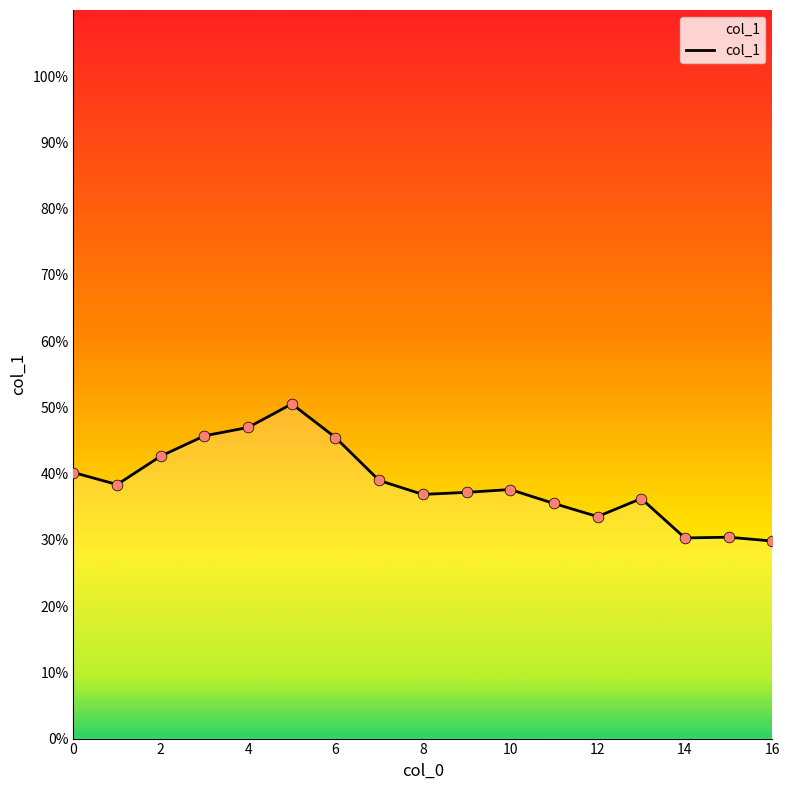

What is the minimum value shown in the chart?

29.8